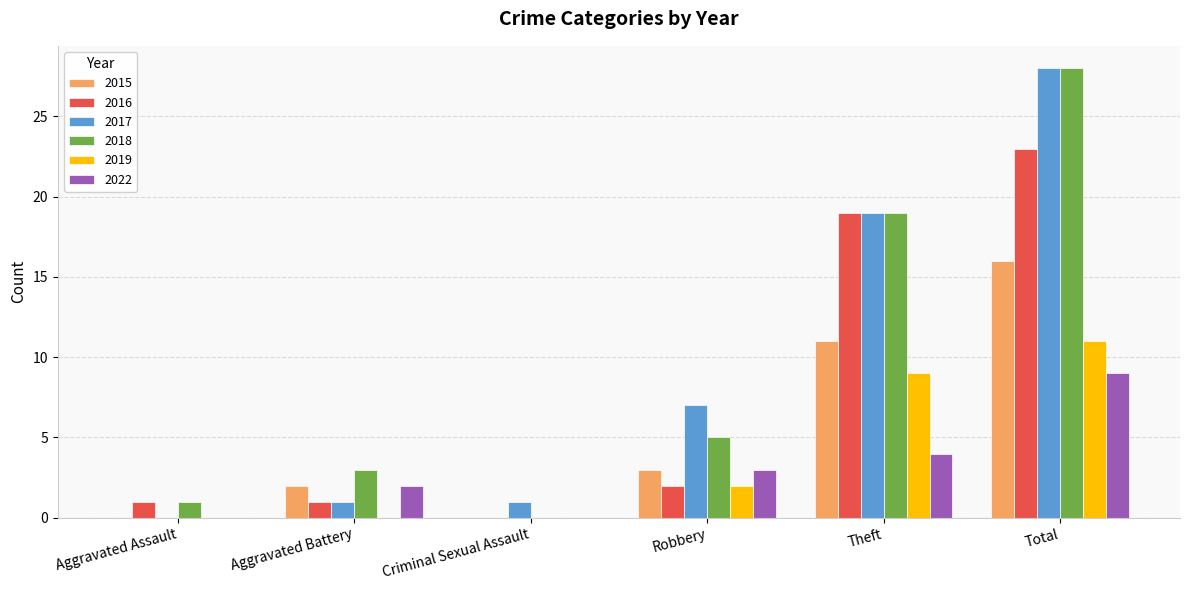

What are all the series names shown in the legend?

2015, 2016, 2017, 2018, 2019, 2022